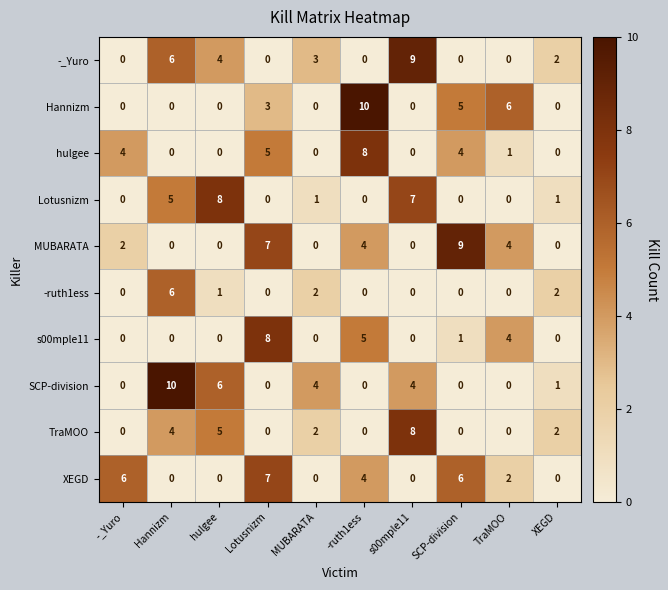

The value of -ruth1ess at Hannizm is 3. True or false?

False